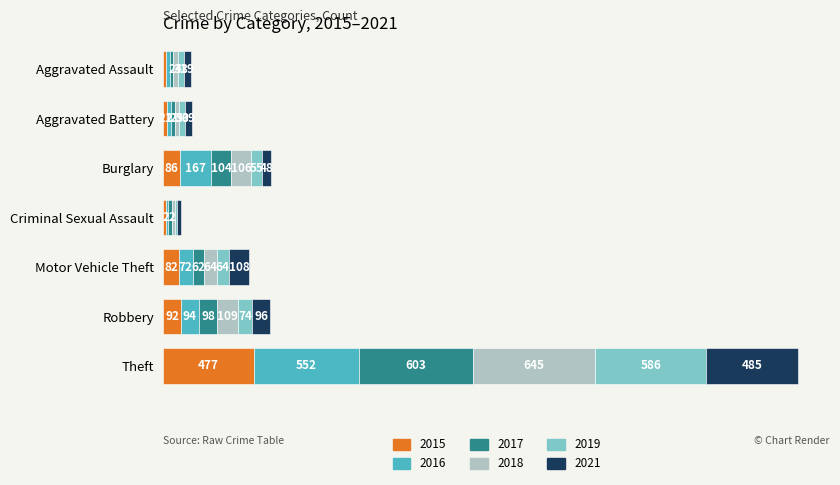

At which category is the sum across all series the highest?

Theft